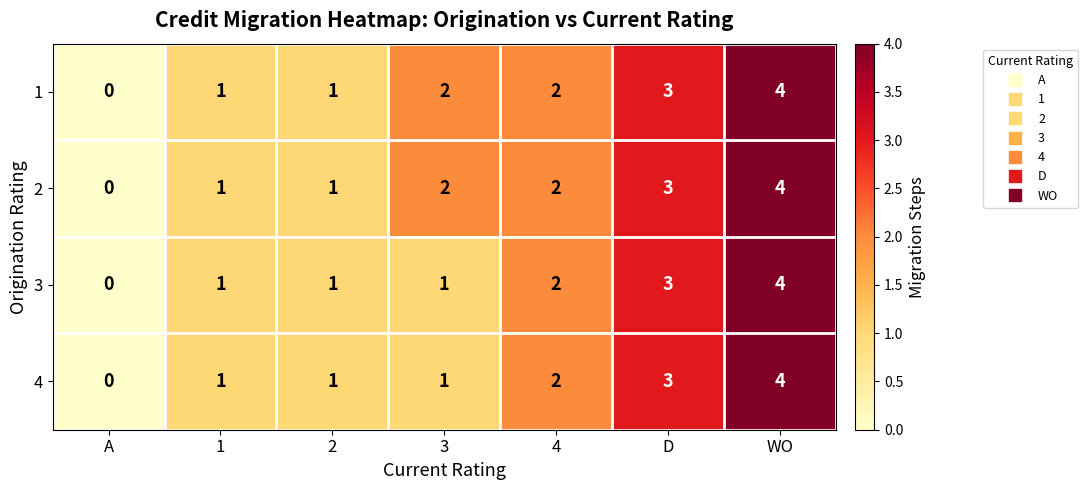

What is the approximate value of 4 at WO?

4